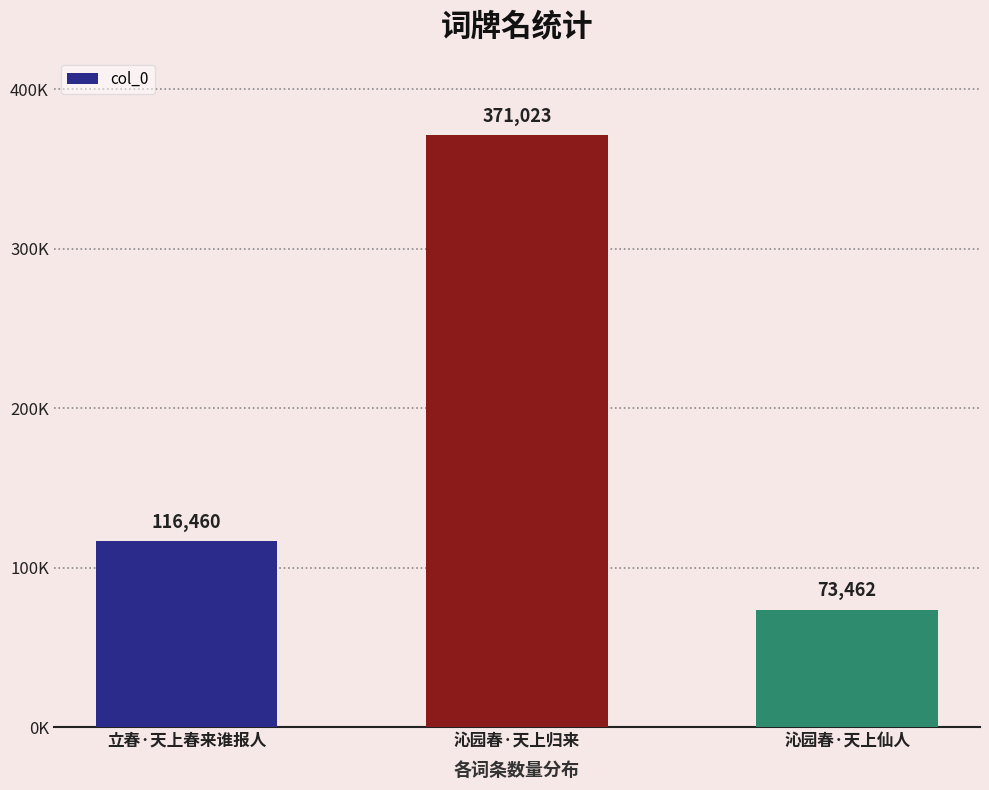

What is the sum of the values at 沁园春·天上归来 and 沁园春·天上仙人?

444485